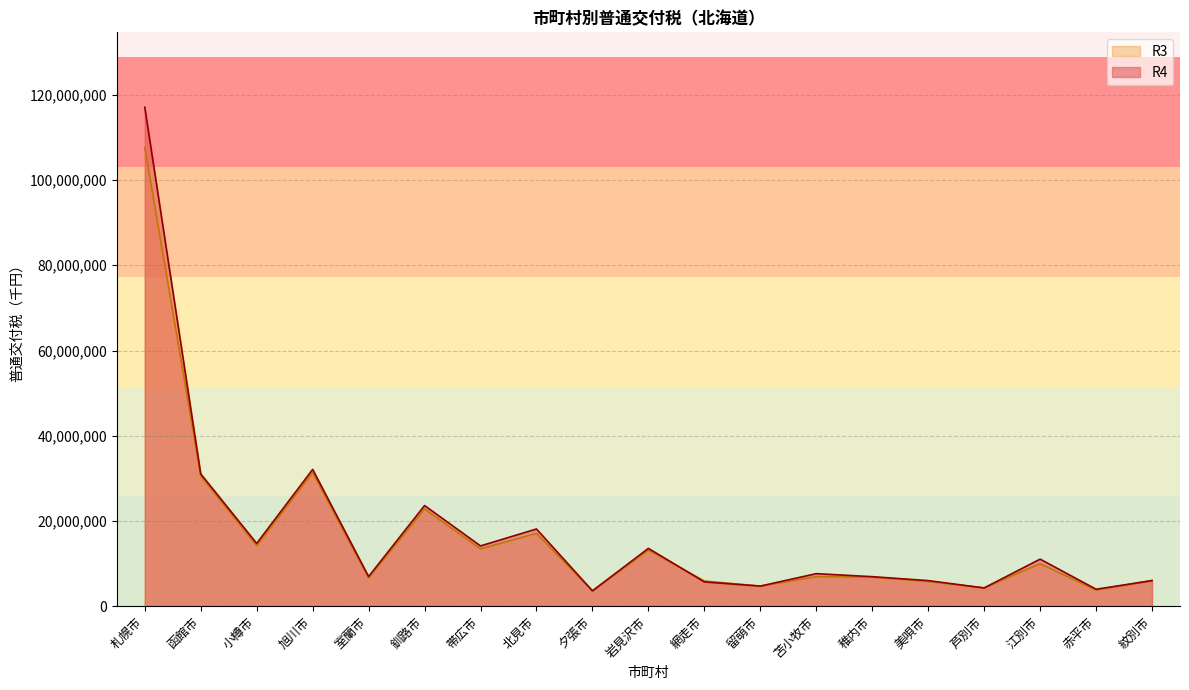

How many lines are shown in the chart?

2